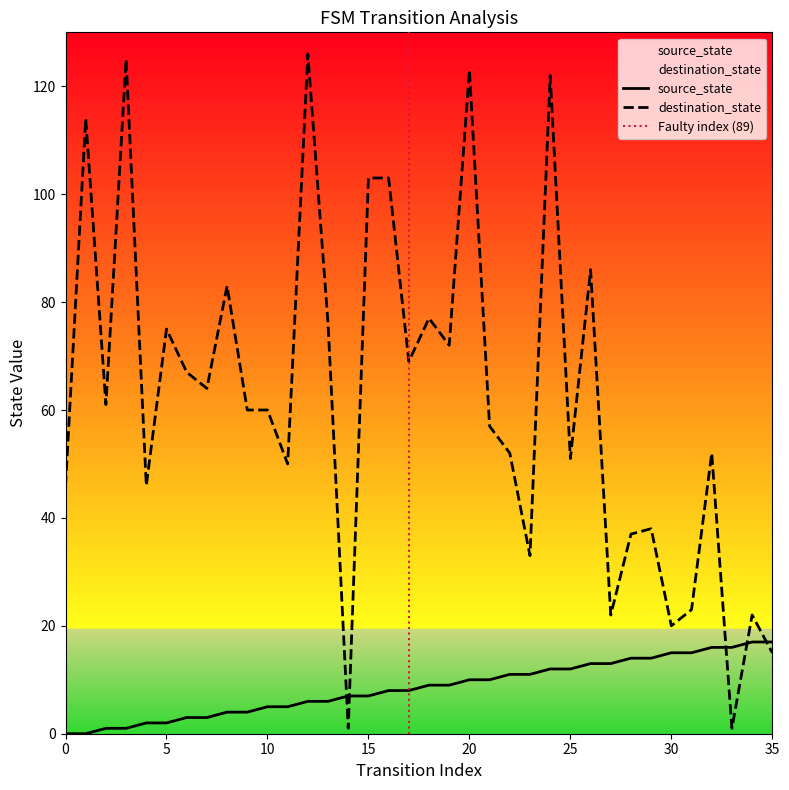

The source_state series shows 0 at 0. True or false?

True